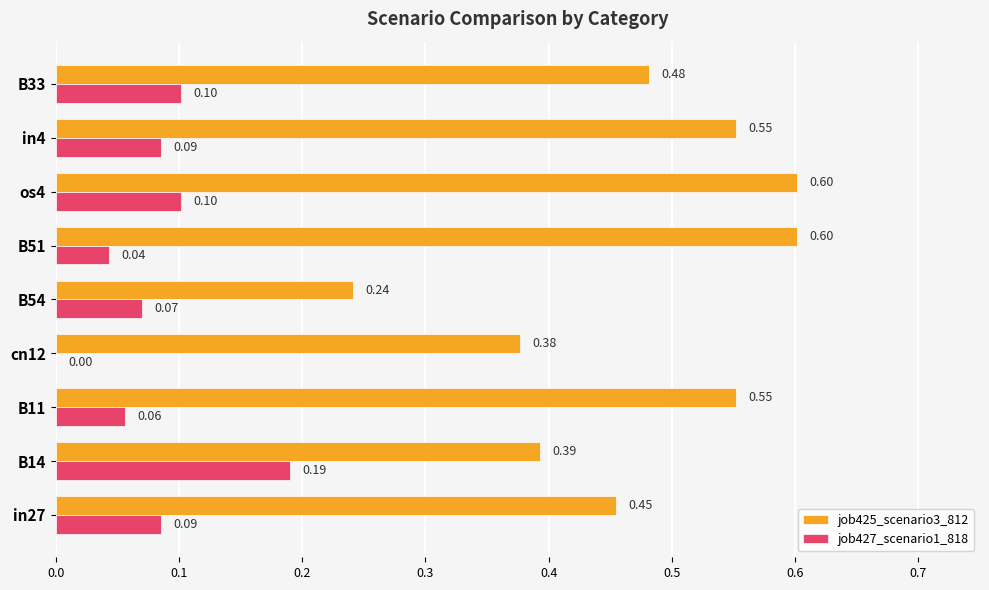

Which series changed the most between B11 and B54?

job425_scenario3_812